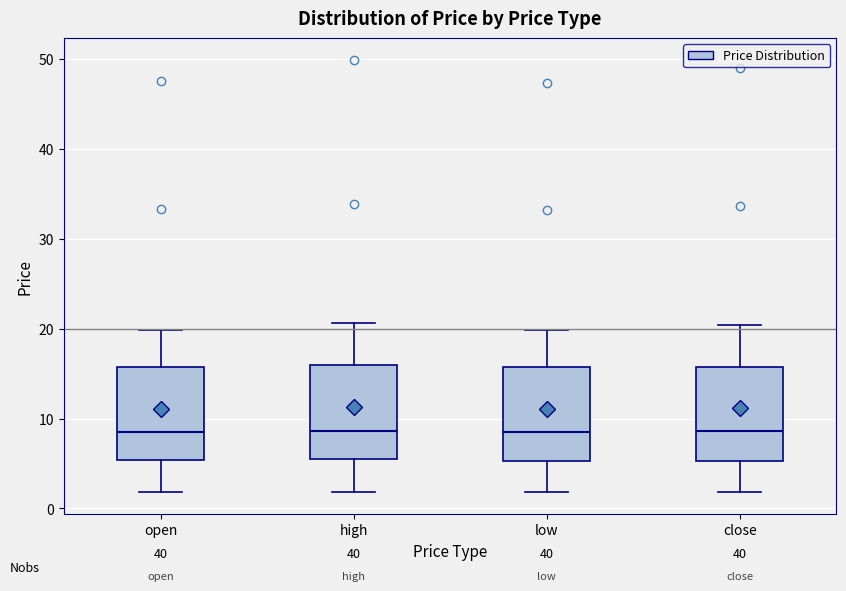

Where does the median line of the box for close sit on the y-axis? The values are not printed on the chart, so give them approximately, as read against the axis.

9